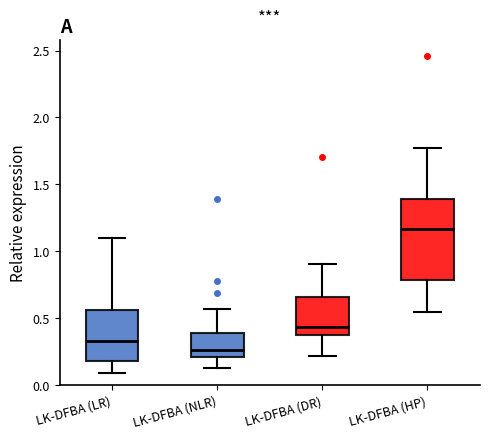

Which box's median line is the lowest?

LK-DFBA (NLR)